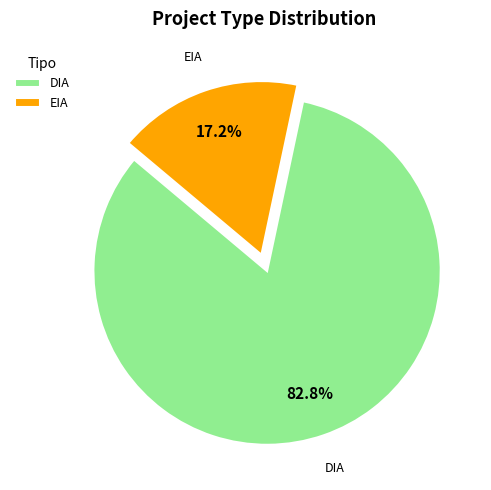

To the nearest percent, what is the combined percentage of DIA and EIA?

100%